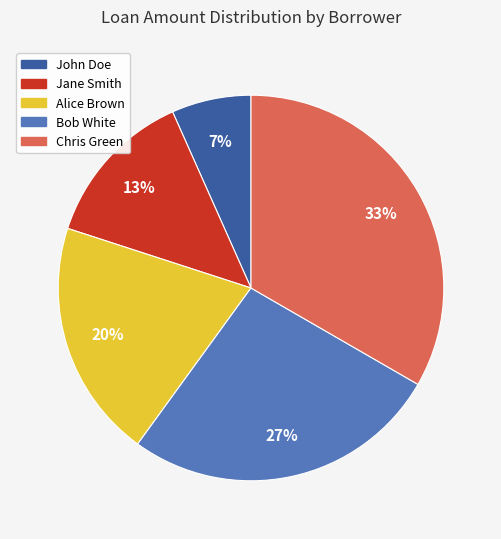

What percentage is the Alice Brown slice, to the nearest percent?

20%